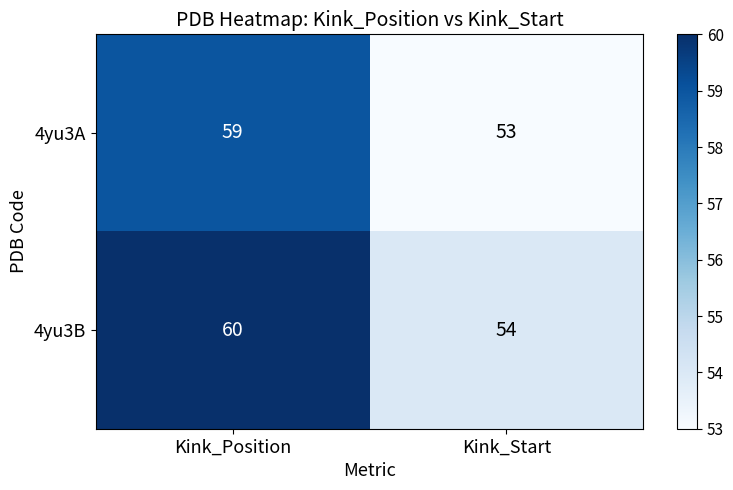

Reading right to left, list all the values displayed in this chart.

4yu3A: 53	59
4yu3B: 54	60